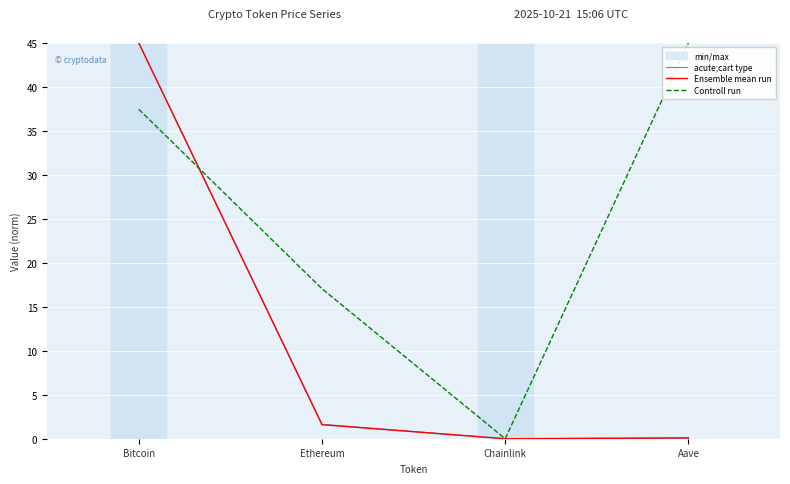

True or false: Controll run has a value of 26.2 at Ethereum.

False